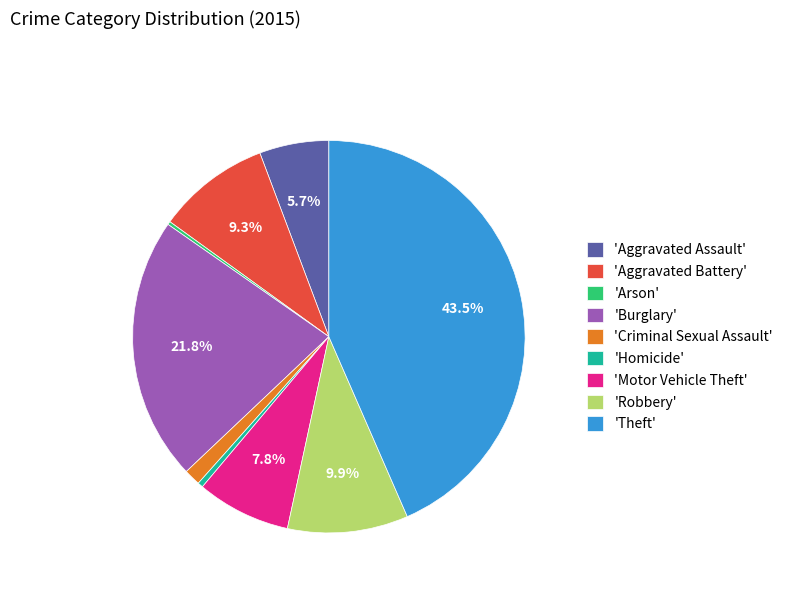

Does 'Homicide' account for over 50% of the chart?

No